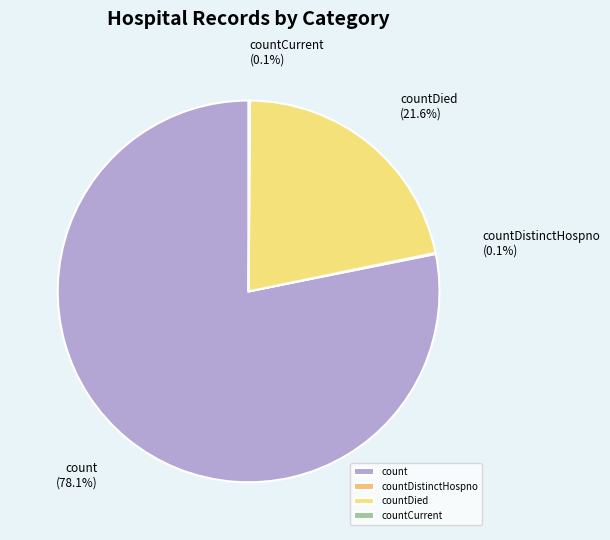

Does count represent more than half of the total?

Yes